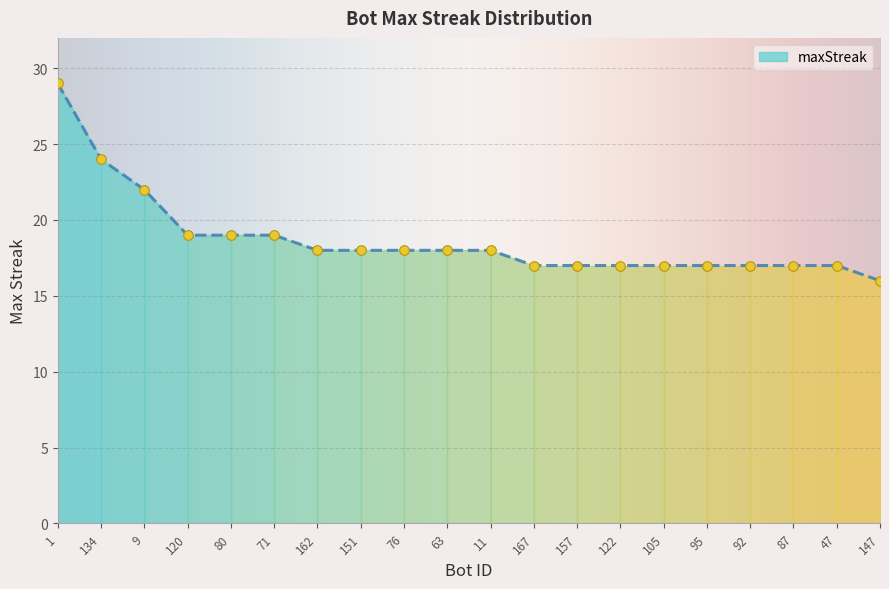

Between 9 and 151, which is larger?

9